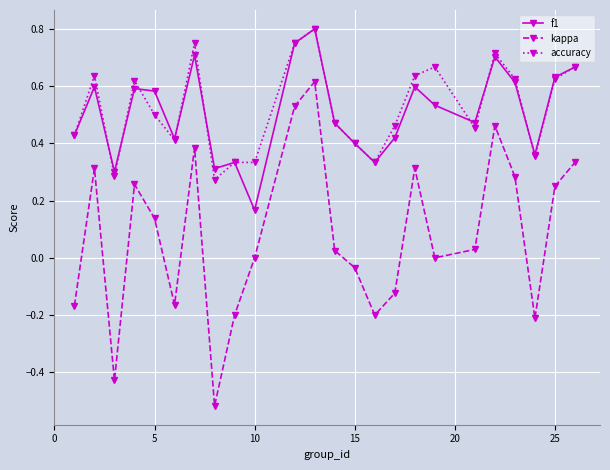

Which series has the widest spread of values?

kappa